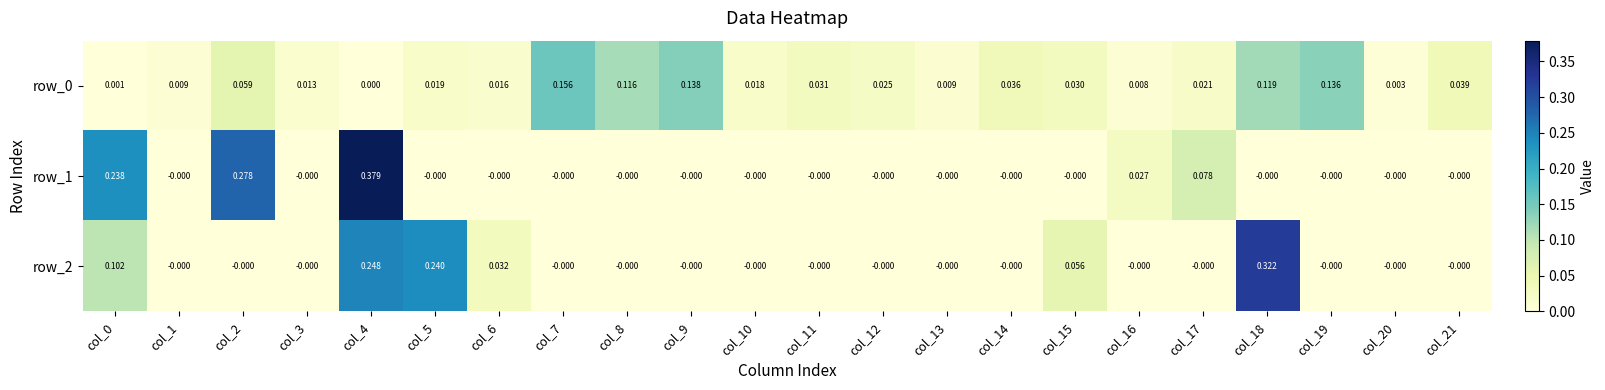

Count the number of data series in this chart.

3